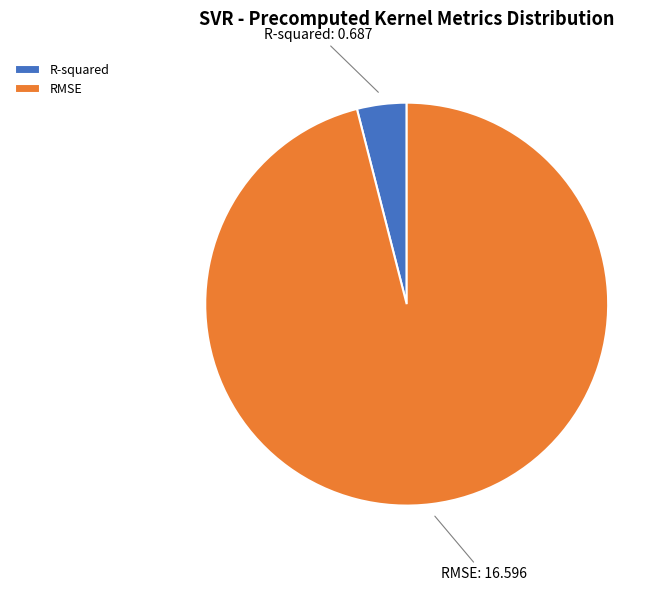

How many slices are in this pie chart?

2